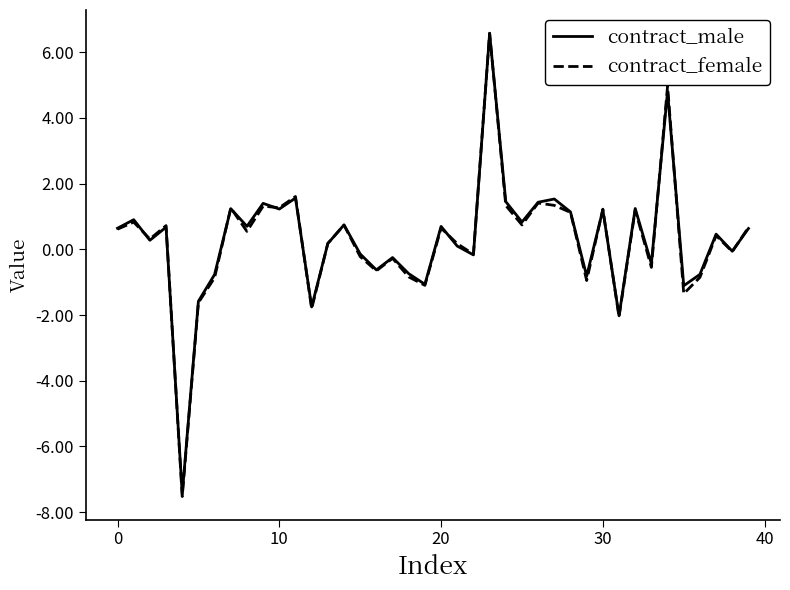

What is the maximum value shown in the chart?

6.6